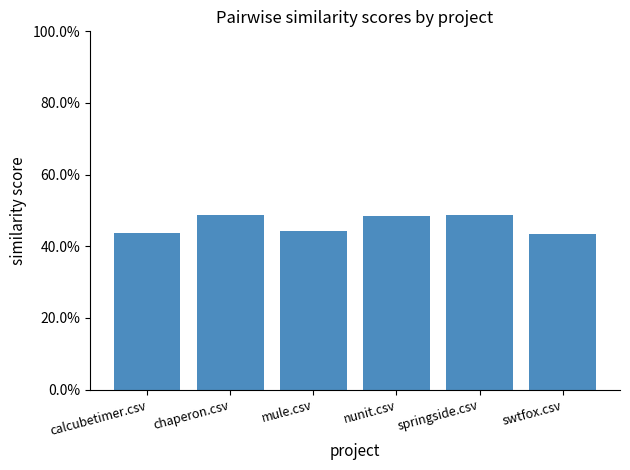

What is the label of the 6th bar from the right?

calcubetimer.csv